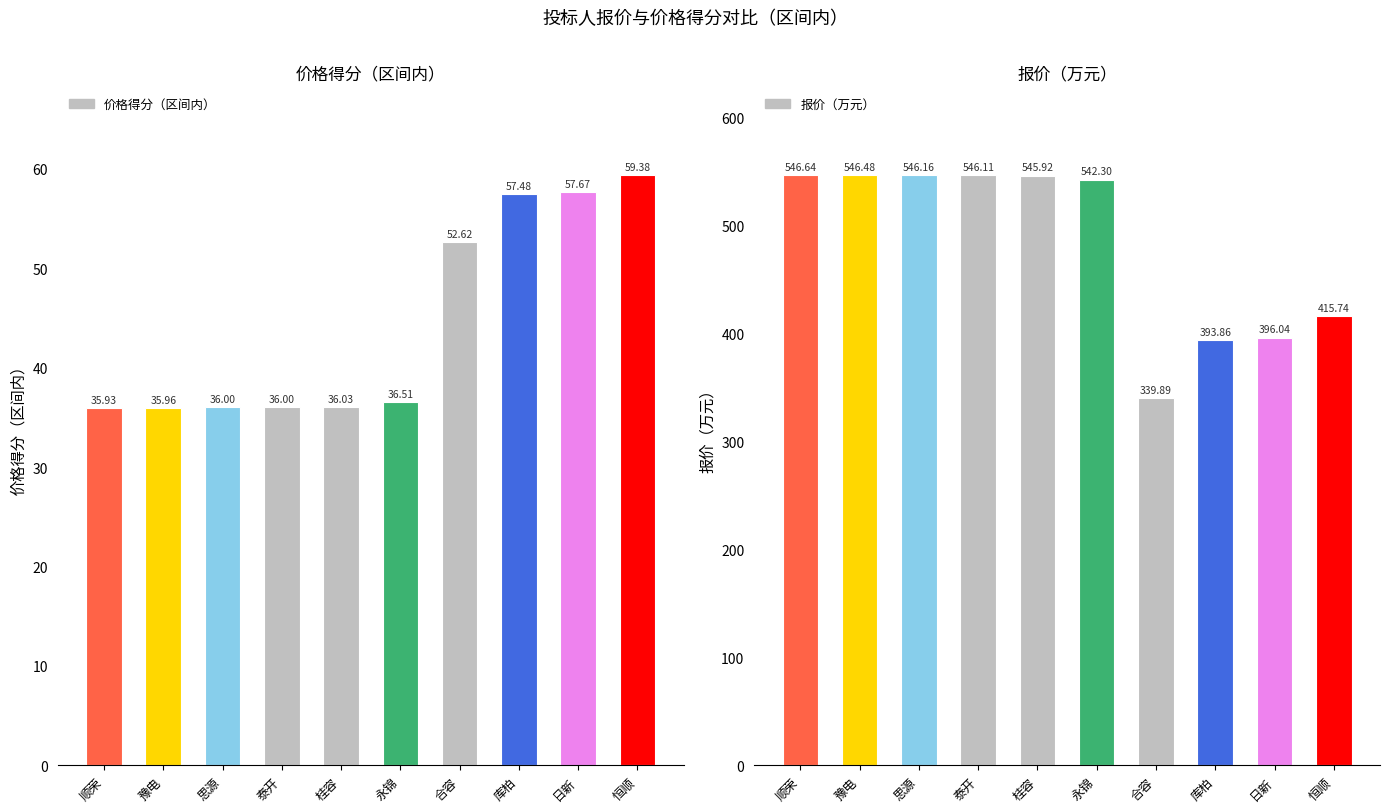

Rank the series at 泰开 from highest to lowest value.

报价（万元）, 价格得分（区间内）